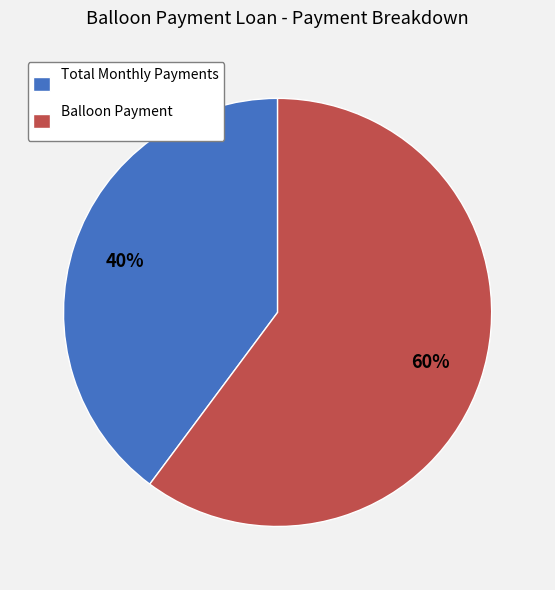

How many slices are in this pie chart?

2